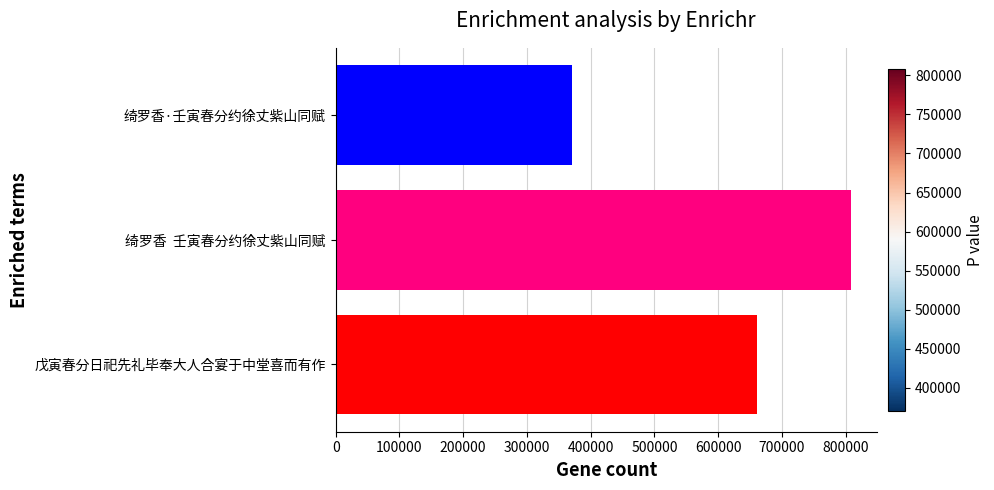

Which category has the lowest value across all series?

绮罗香·壬寅春分约徐丈紫山同赋